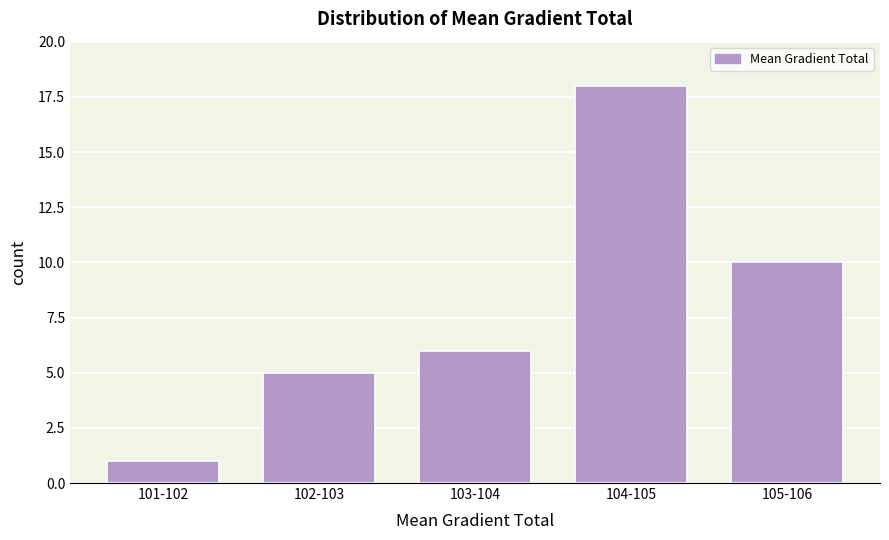

Reading left to right, list all the values displayed in this chart.

101-102=1	102-103=5	103-104=6	104-105=18	105-106=10